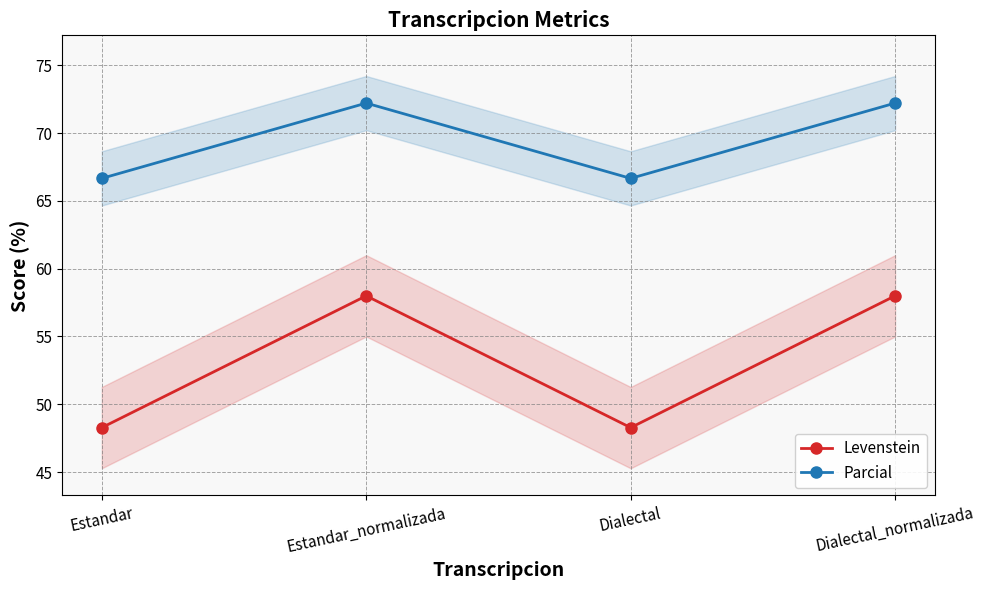

What is the label of the 3rd point from the left?

Dialectal